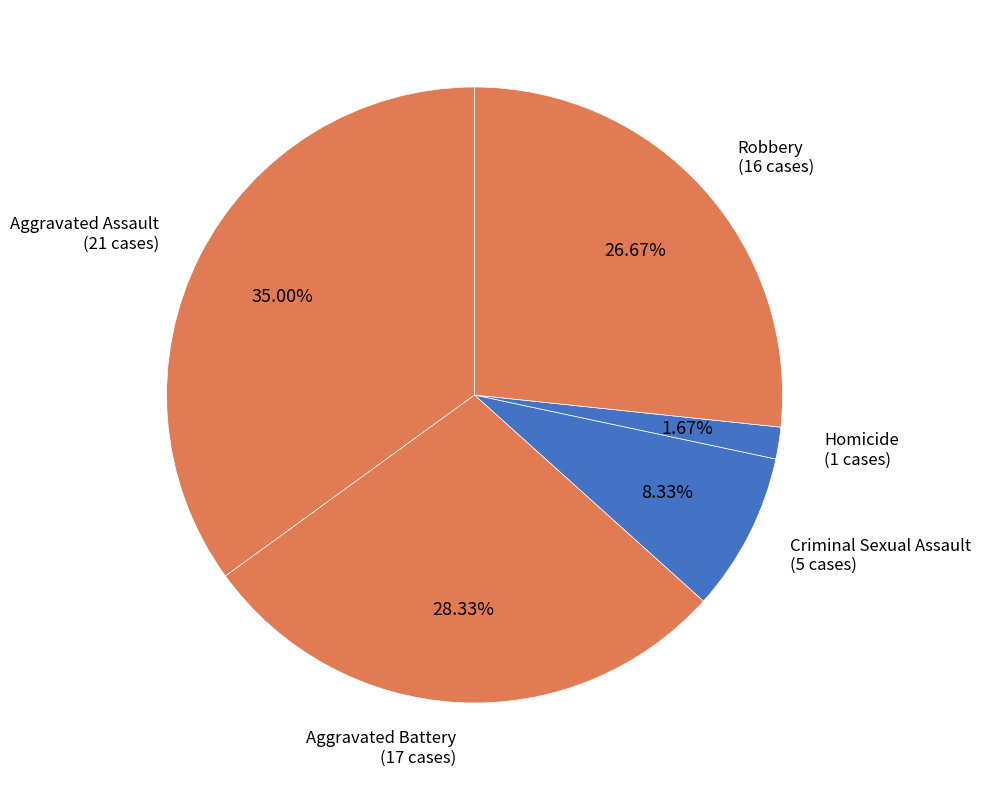

Does Aggravated Assault account for over 50% of the chart?

No